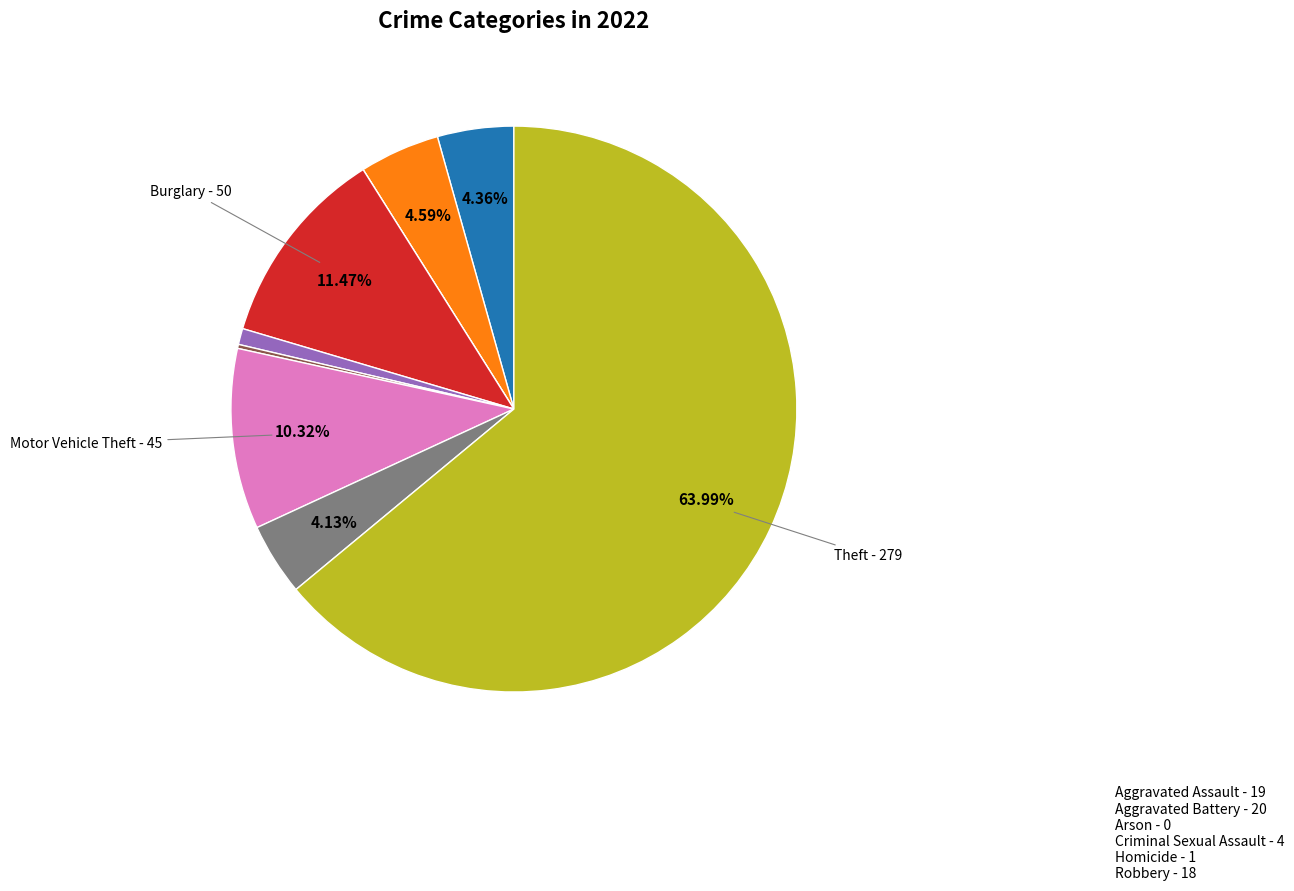

Is there a majority slice in this chart?

Yes